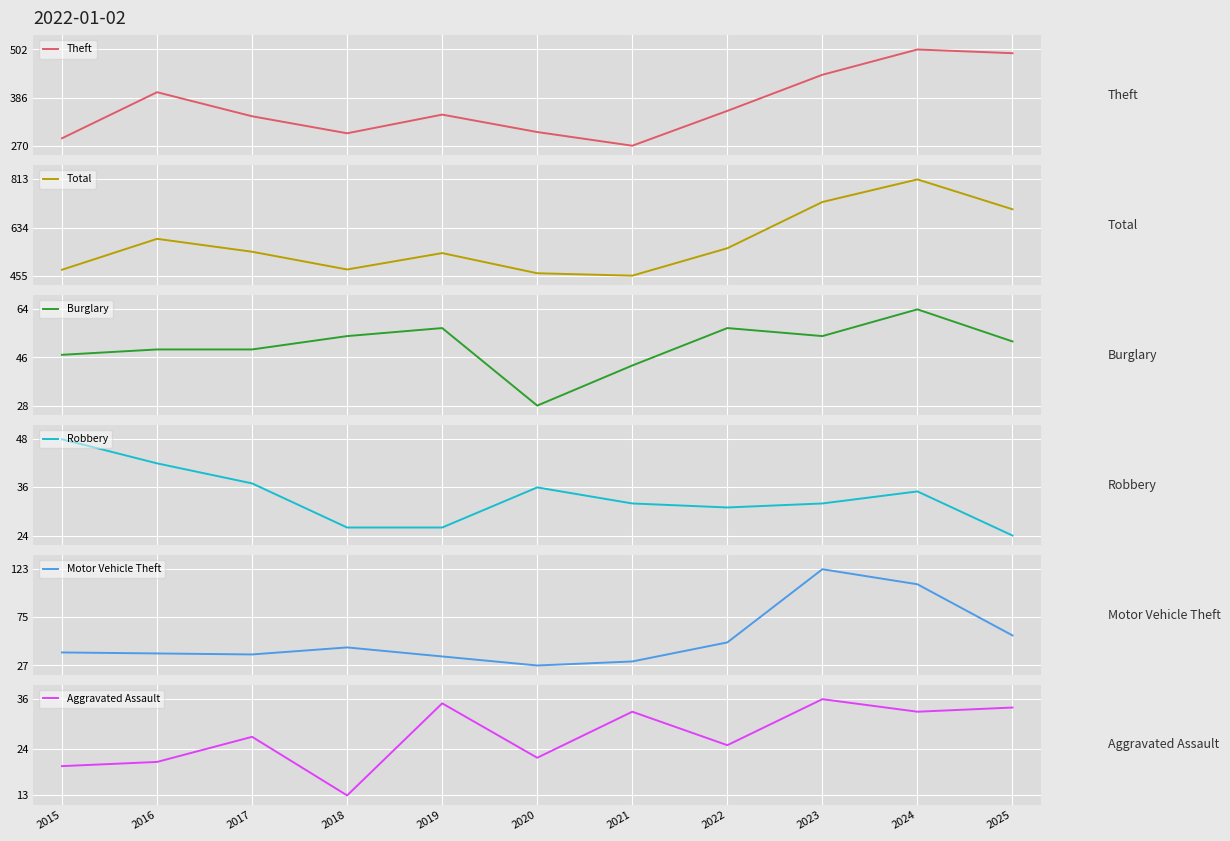

What is the spread (max minus min) of values at 2016?

571